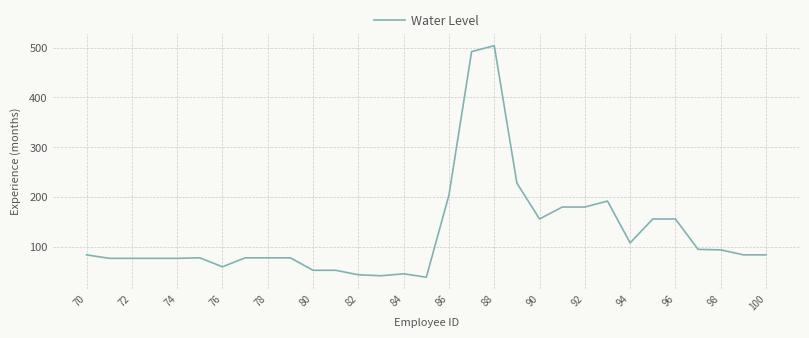

What is the difference between the maximum and minimum values?

465